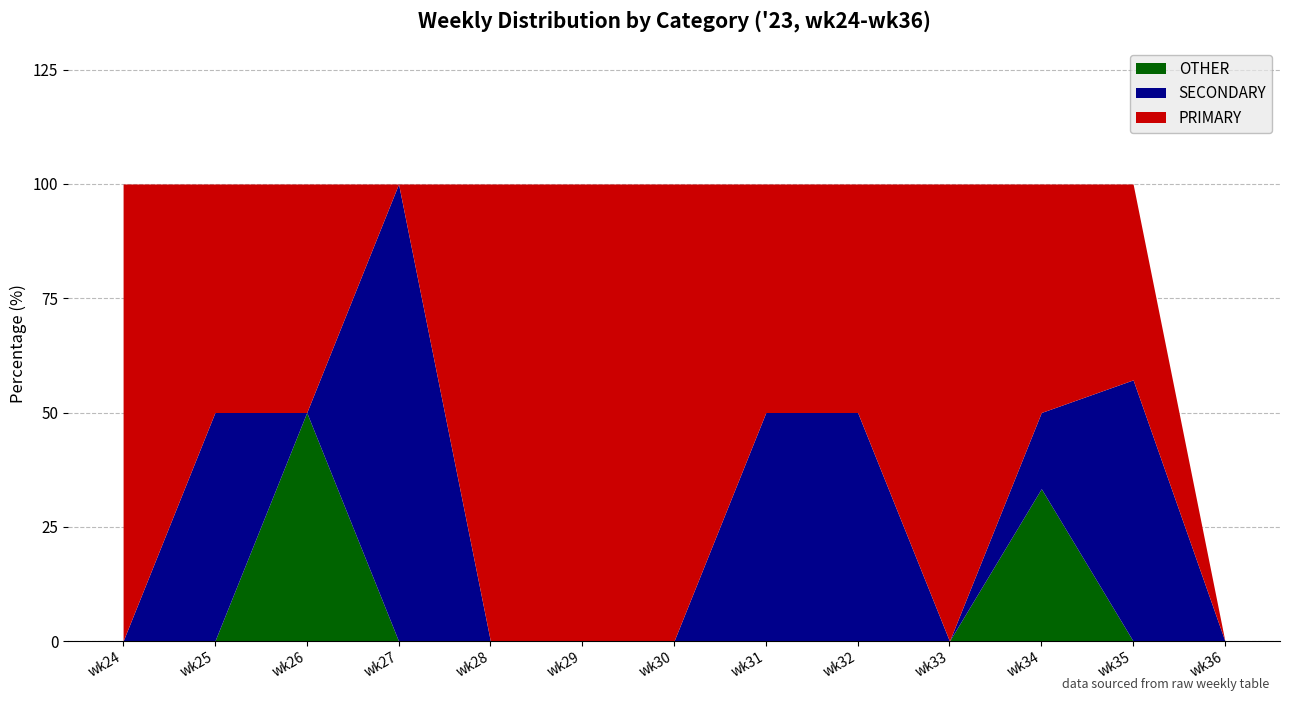

Which has a higher value, wk25 or wk24?

wk24